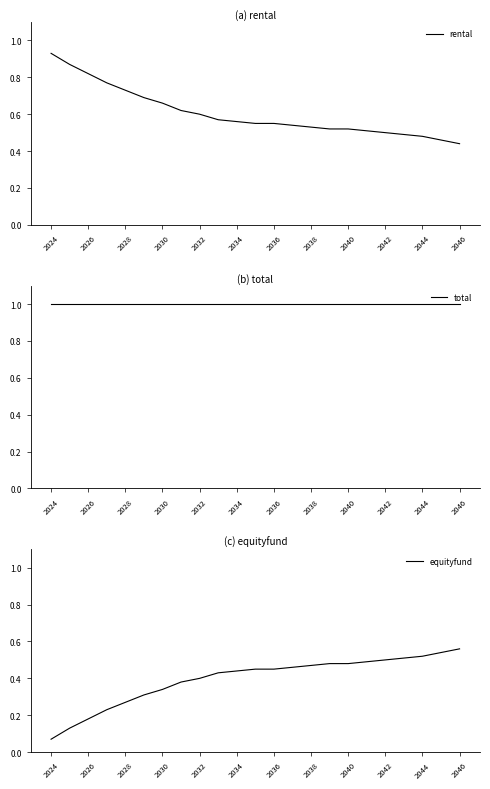

True or false: rental and total intersect in this chart.

False